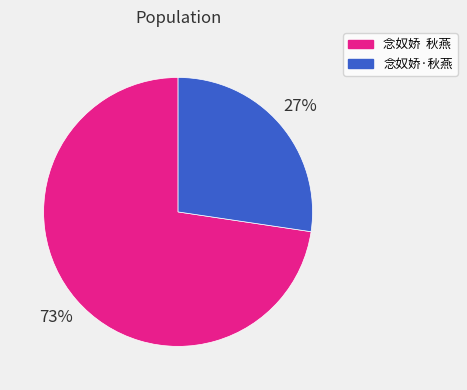

To the nearest percent, what is the average slice percentage?

50%